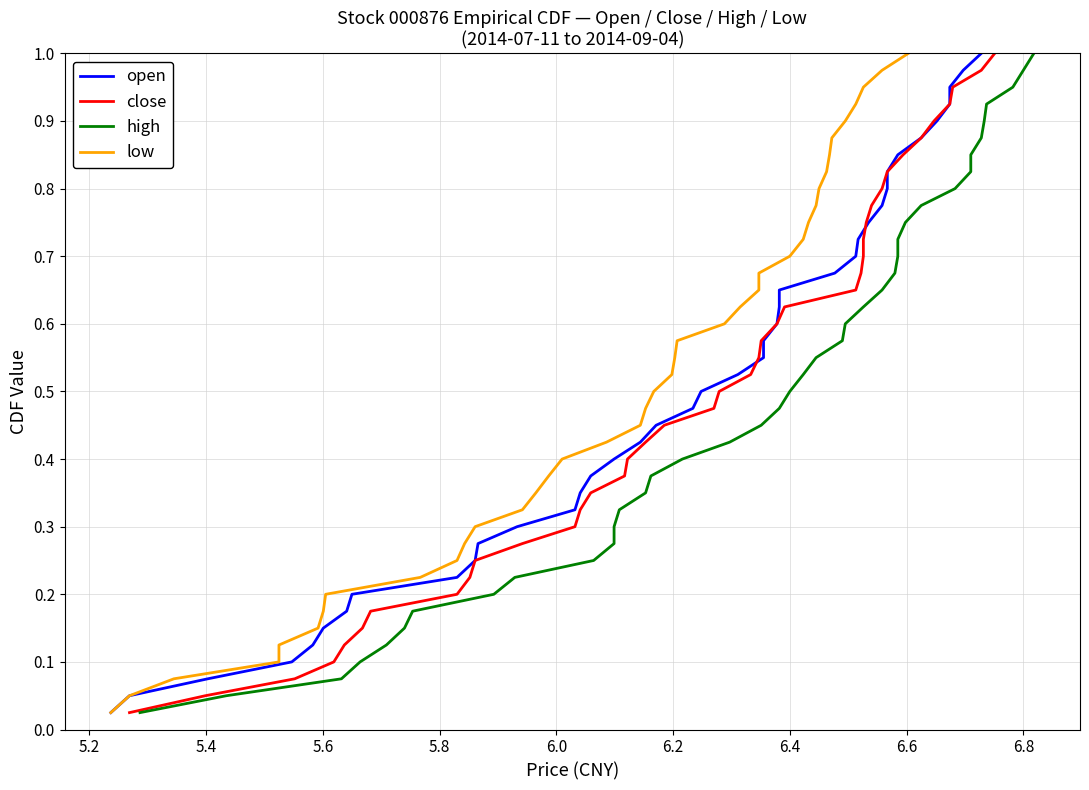

What is the value of the low point at the 40th from the left?

1.0